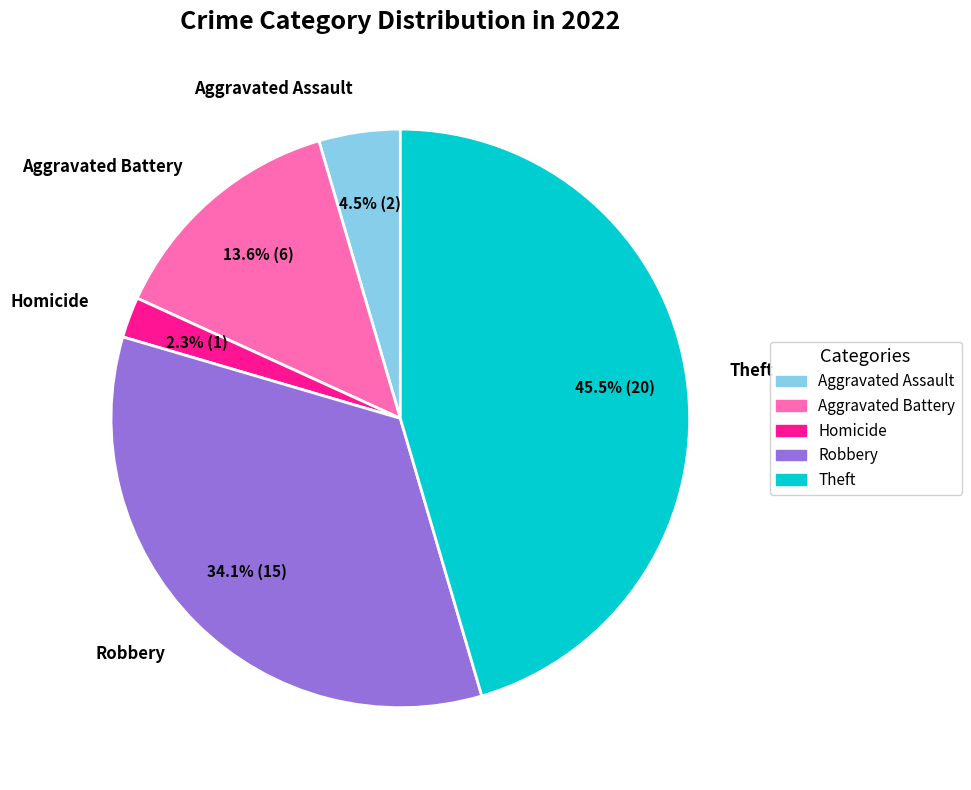

Does any single category account for the majority?

No